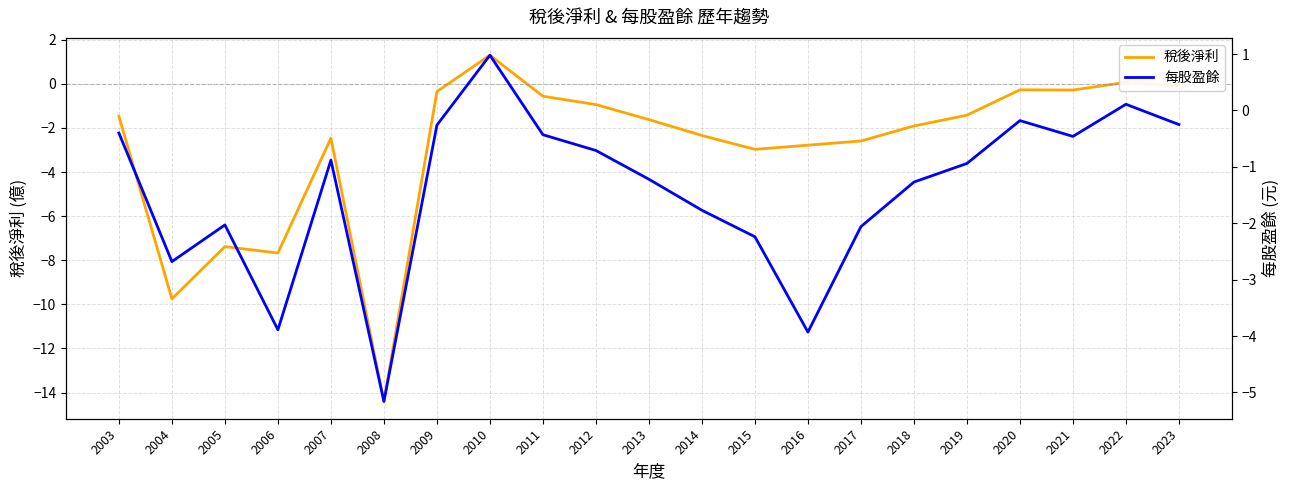

Rank the series by their average value, from highest to lowest.

每股盈餘, 稅後淨利